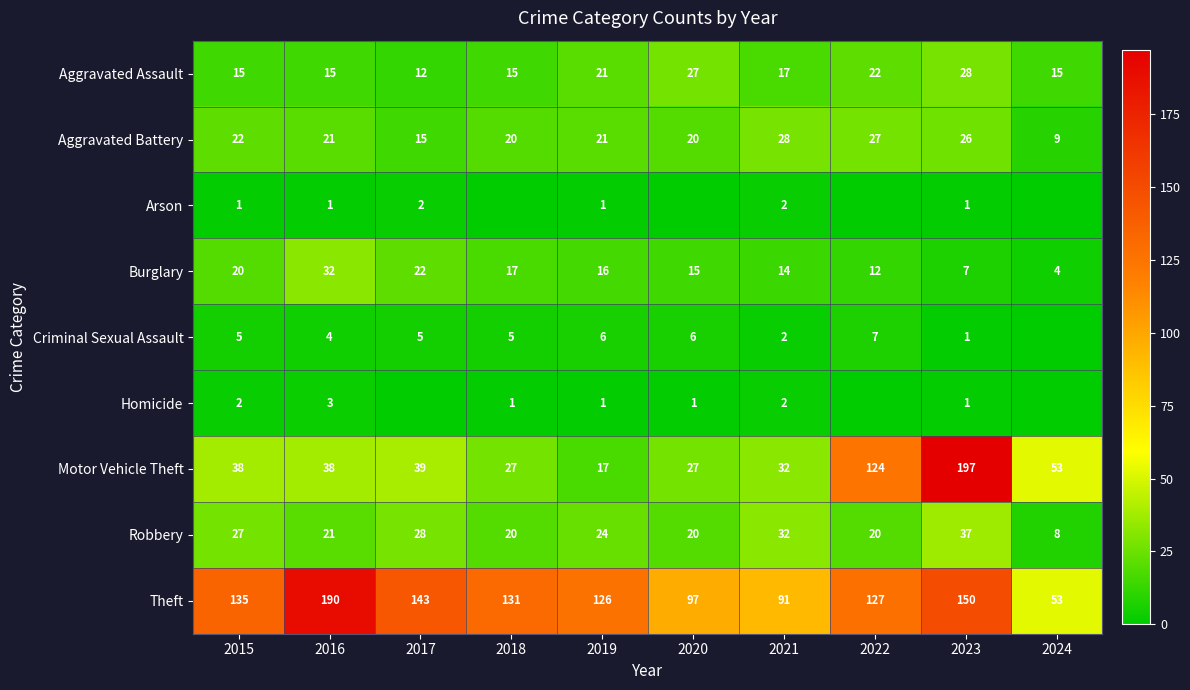

Is the value of Arson at 2021 greater than the value of Motor Vehicle Theft at 2024?

No